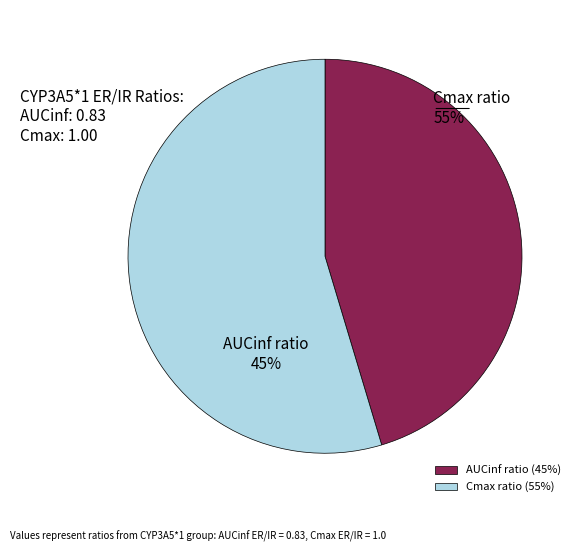

How many segments does this pie chart have?

2